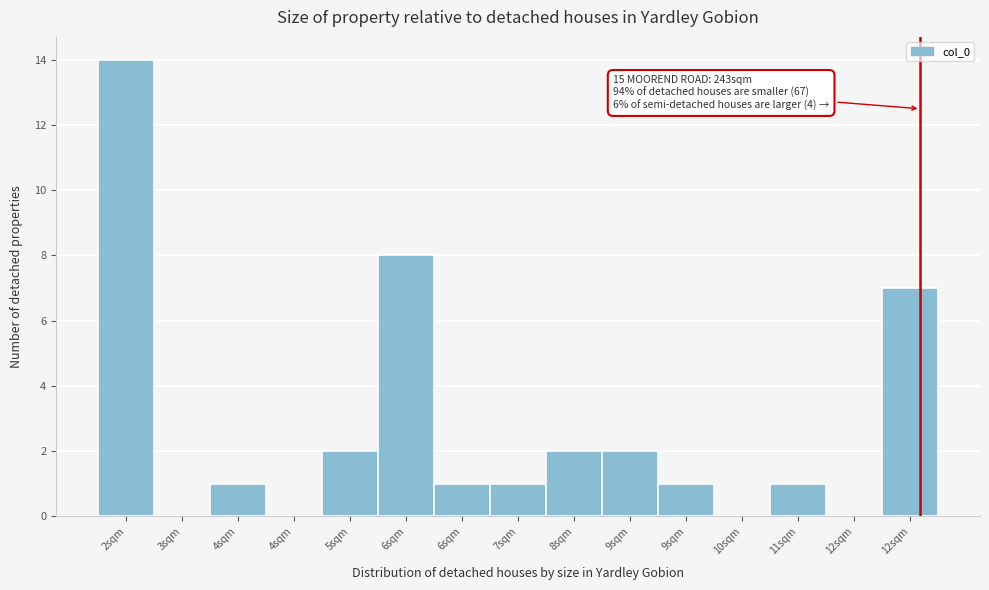

Count the number of data series in this chart.

1